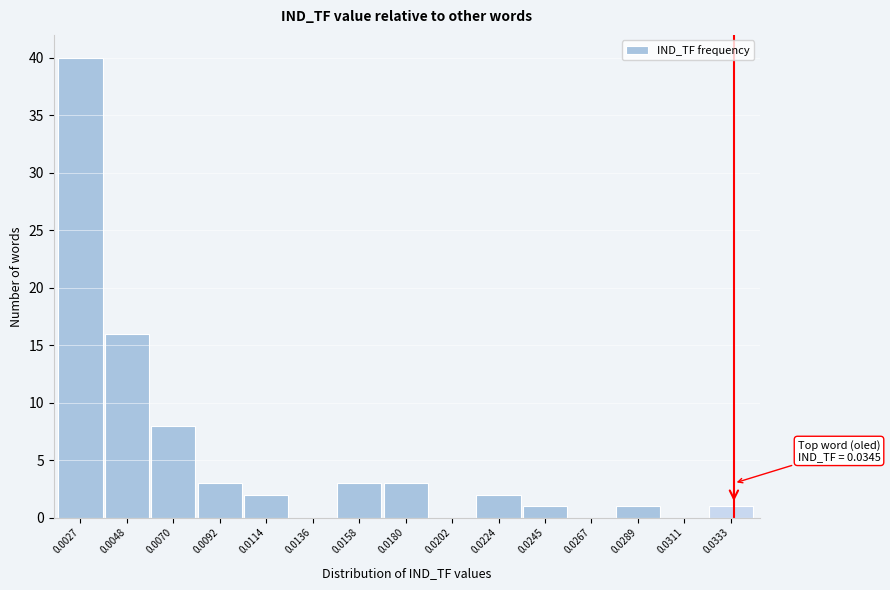

Reading left to right, transcribe all the data shown in this chart.

0.0027=40	0.0048=16	0.0070=8	0.0092=3	0.0114=2	0.0136=0	0.0158=3	0.0180=3	0.0202=0	0.0224=2	0.0245=1	0.0267=0	0.0289=1	0.0311=0	0.0333=1